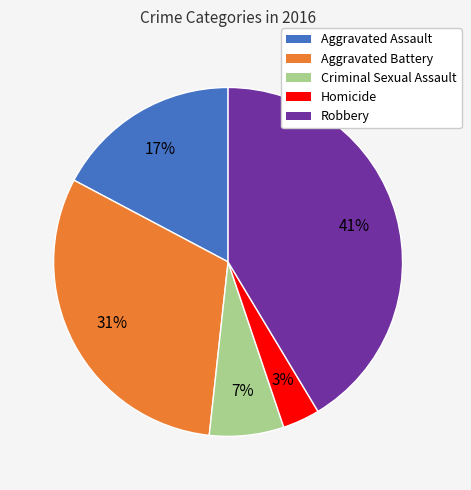

Do Aggravated Assault and Robbery together represent more than half of the pie?

Yes